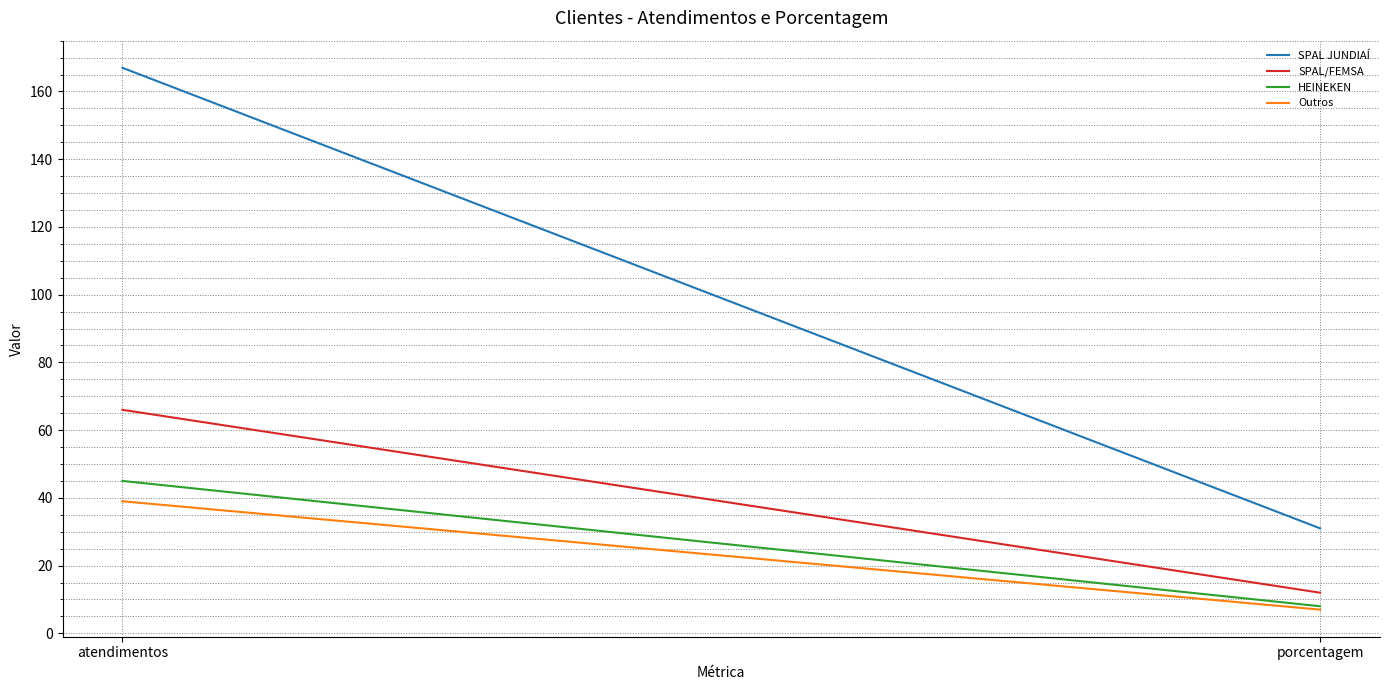

Read the SPAL JUNDIAÍ value at porcentagem.

31